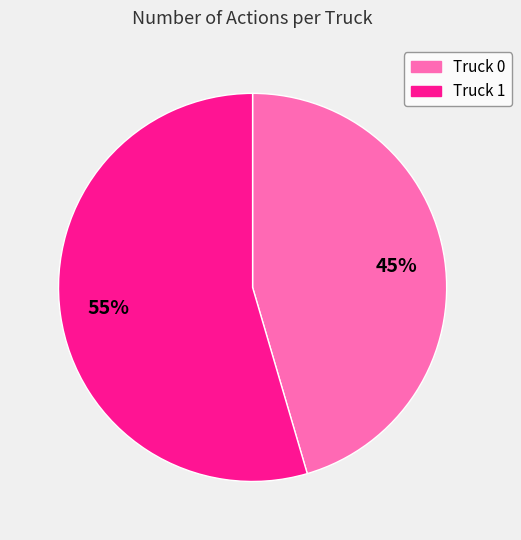

Which slice is the smallest?

Truck 0